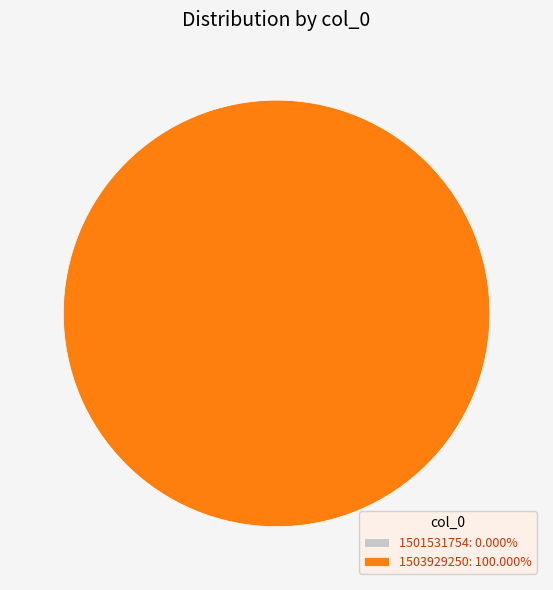

What is the majority slice?

1503929250